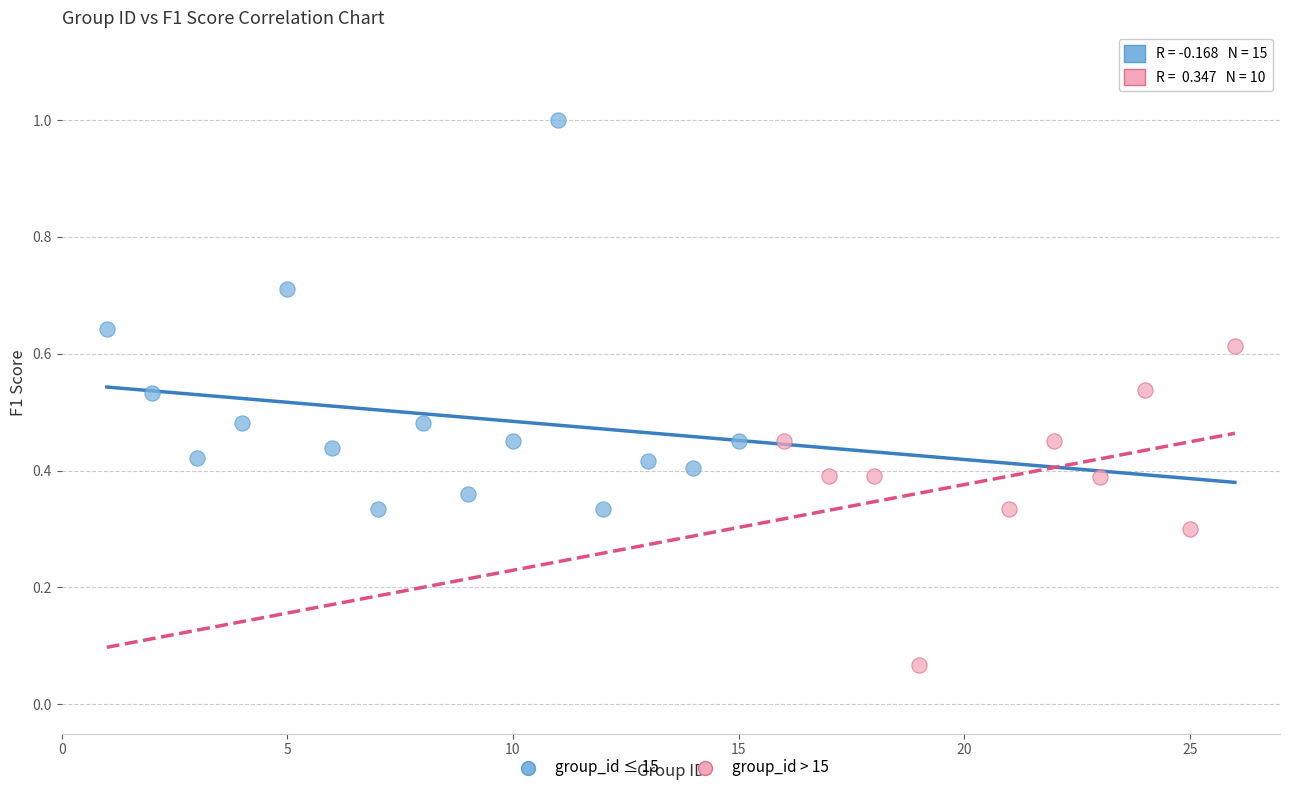

Which series contains the lowest Y value?

group_id > 15